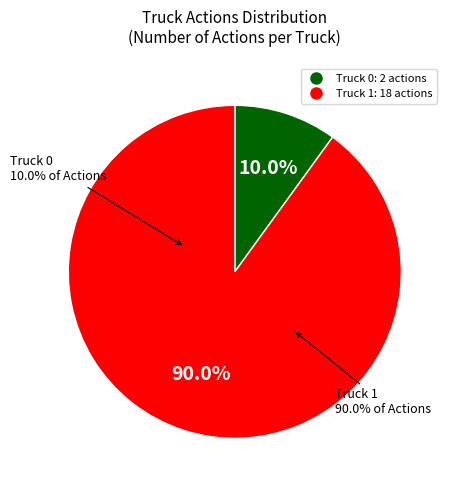

How much of the chart is everything except Truck 0?

90.0%